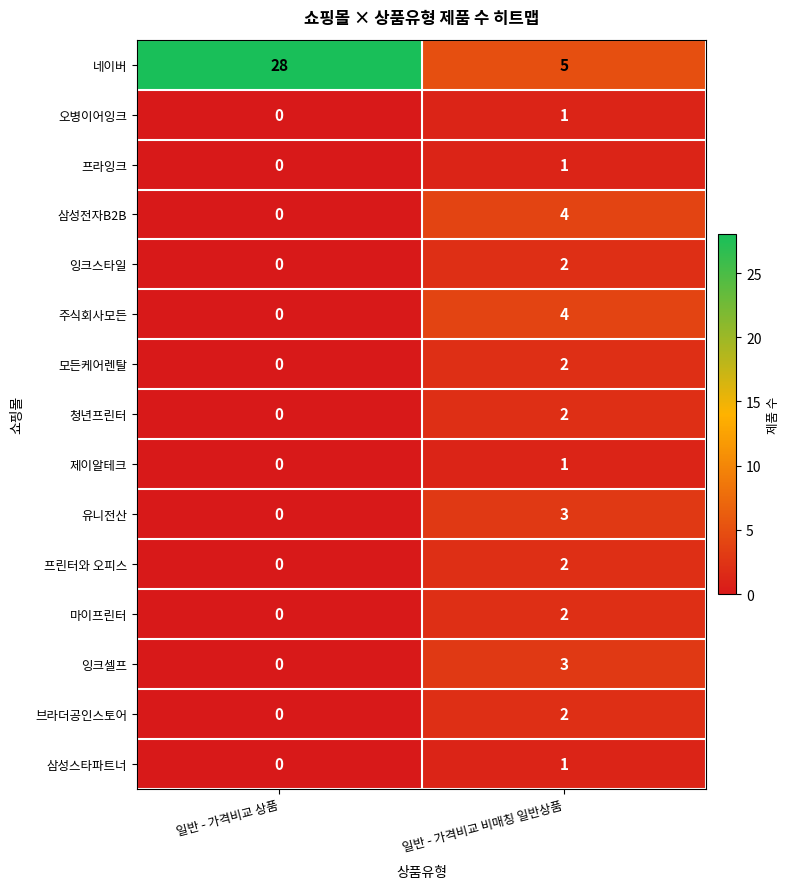

Where is 삼성전자B2B nearest to the value 2?

일반 - 가격비교 상품